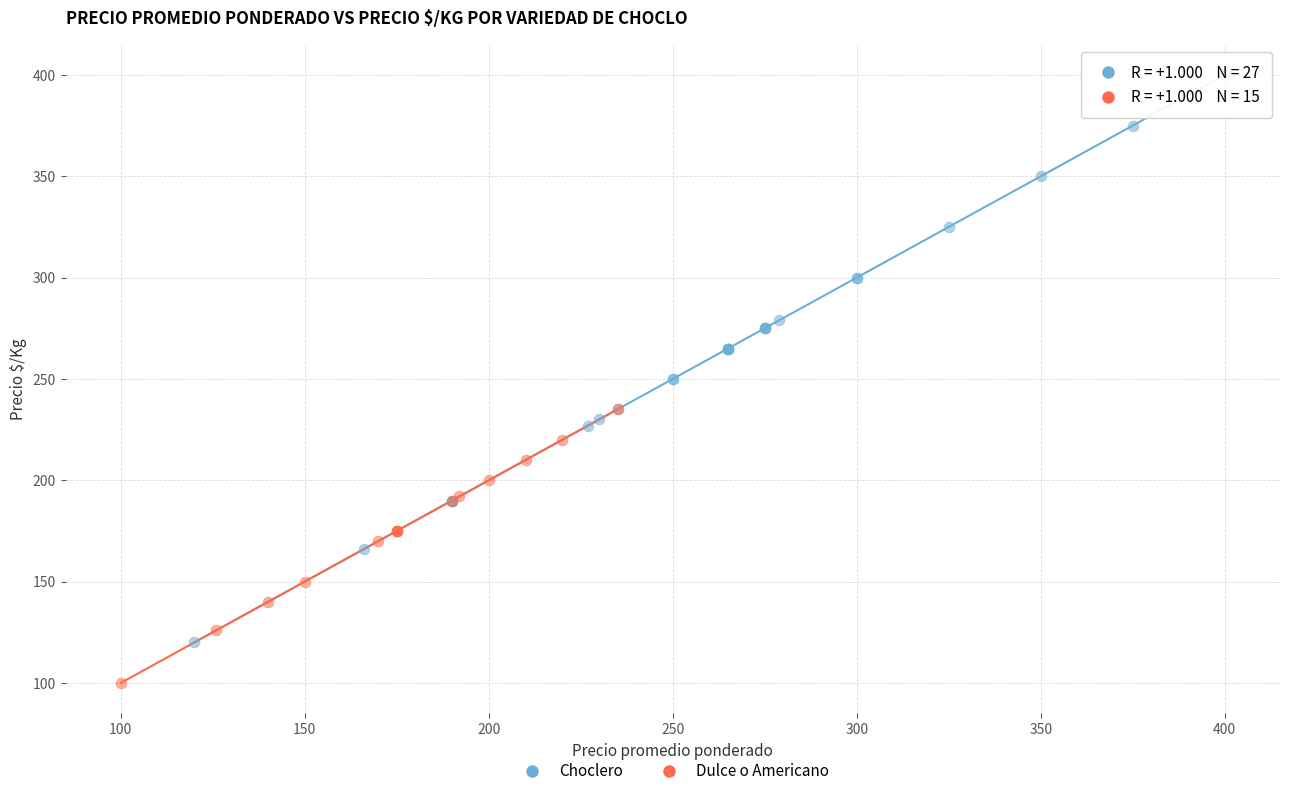

Which series reaches the maximum Y coordinate?

Choclero